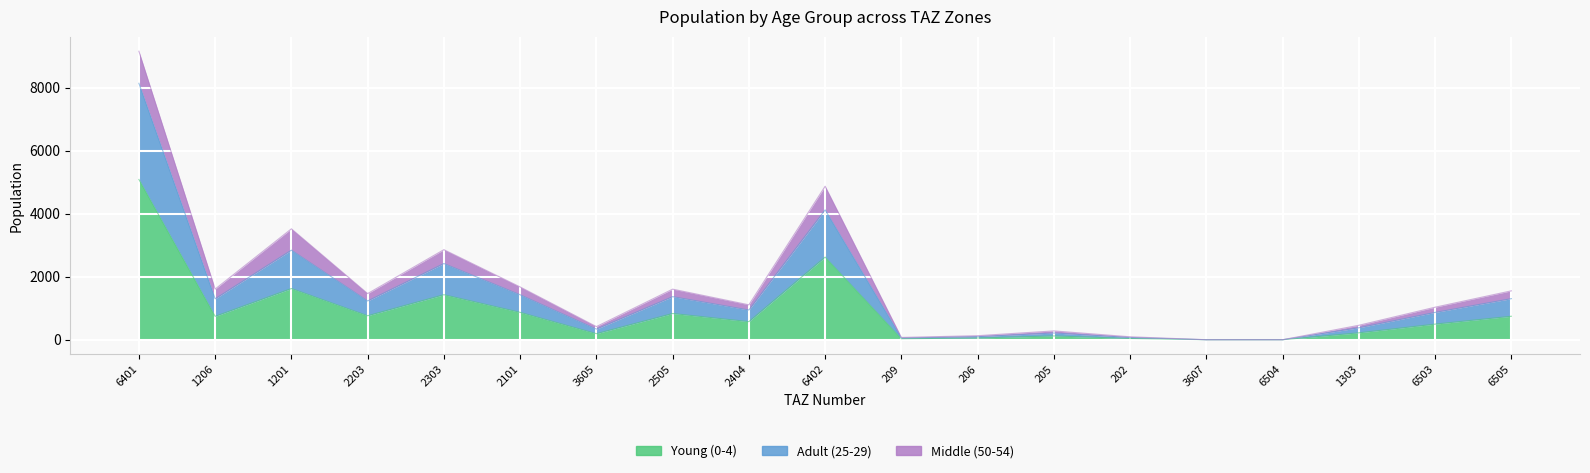

True or false: pop_0 and pop_25 cross at least once.

False